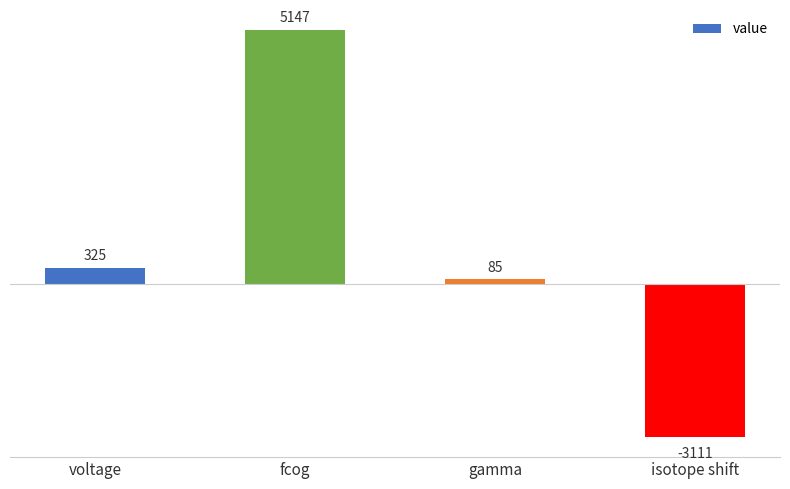

What is the greatest value displayed?

5146.8